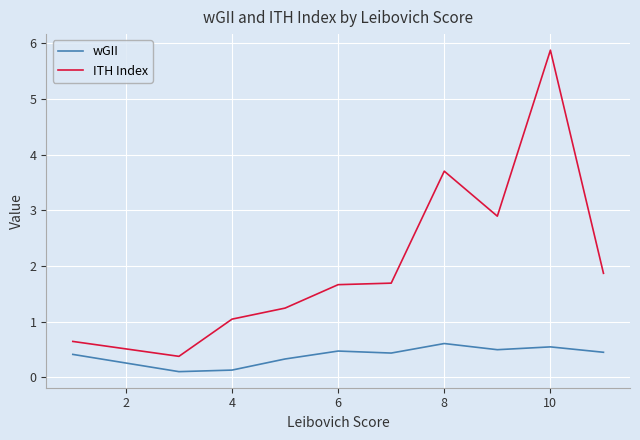

What is the difference between the maximum and minimum values in the ITH Index series?

5.5